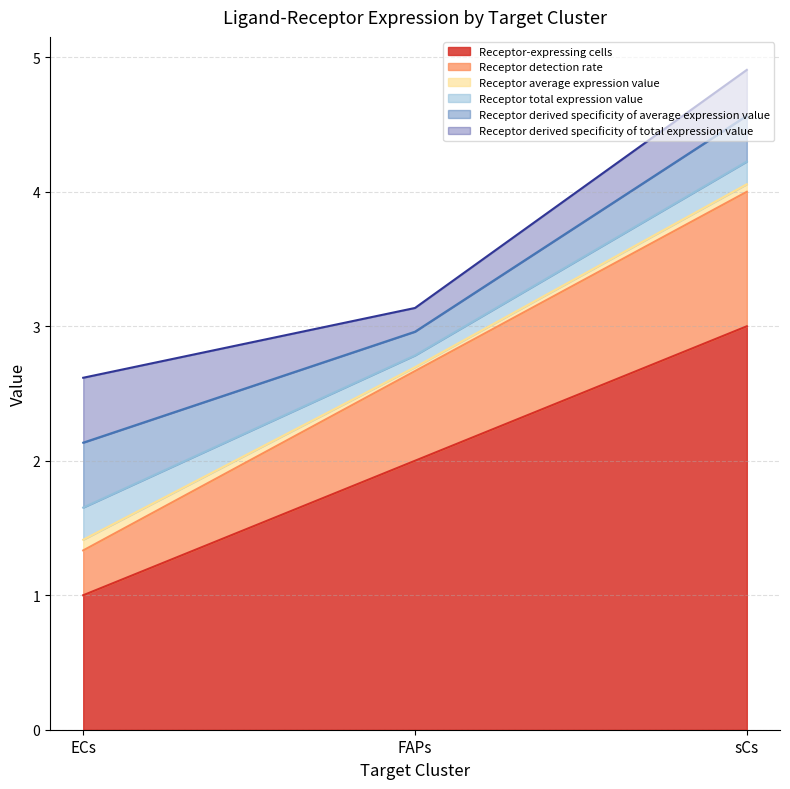

Which series has the largest total across all categories?

Receptor-expressing cells